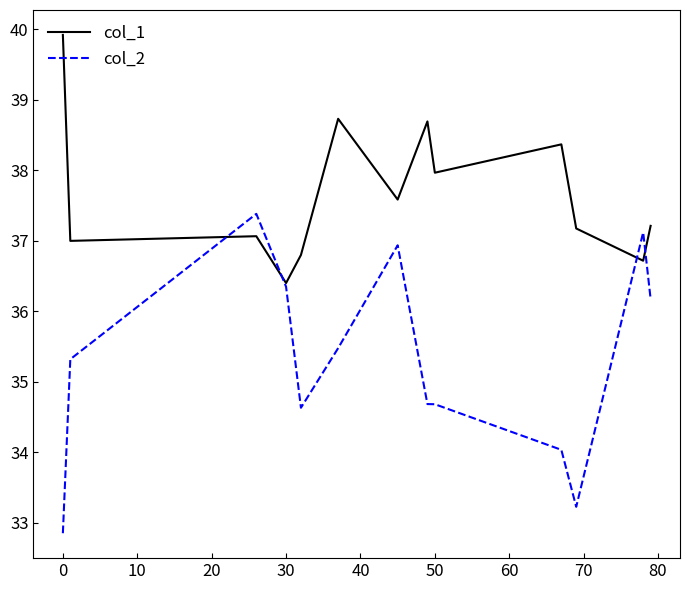

Which series has the largest total across all categories?

col_1